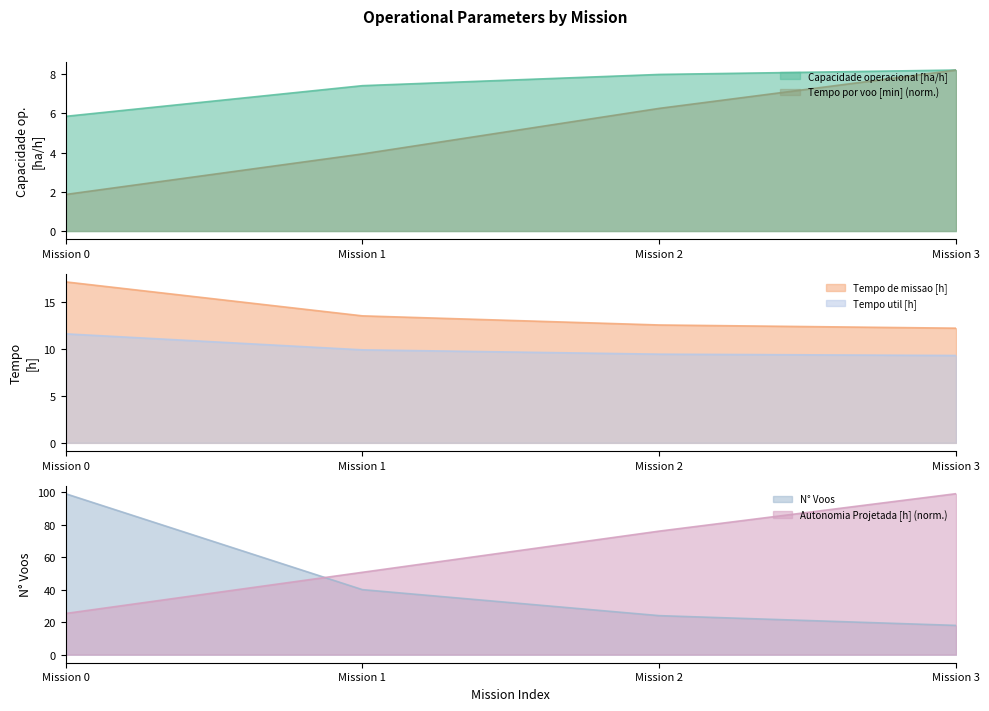

True or false: Capacidade operacional [ha/h] has more than 0 points higher than both neighbors.

False